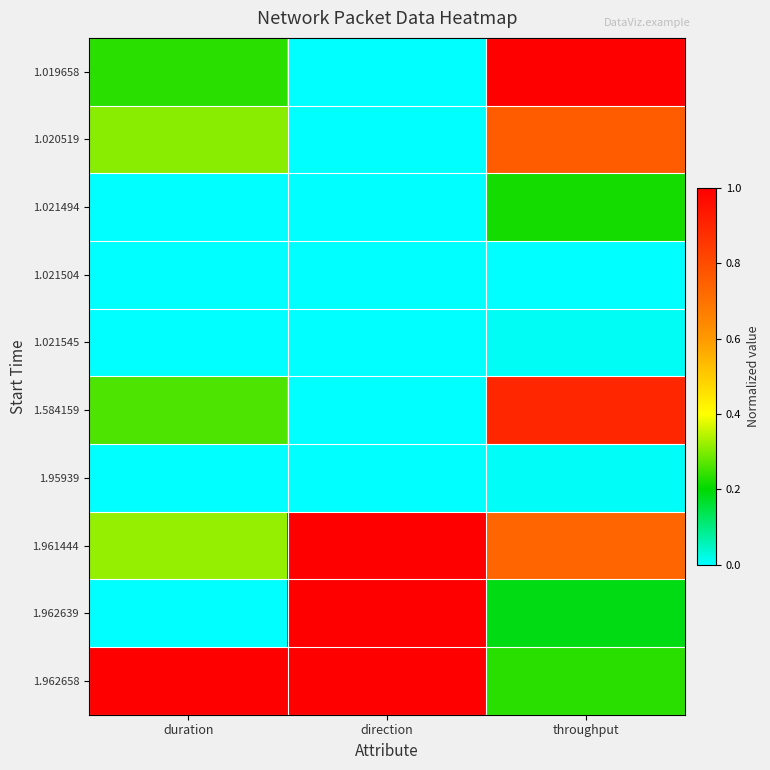

Between duration and direction, which is larger?

duration